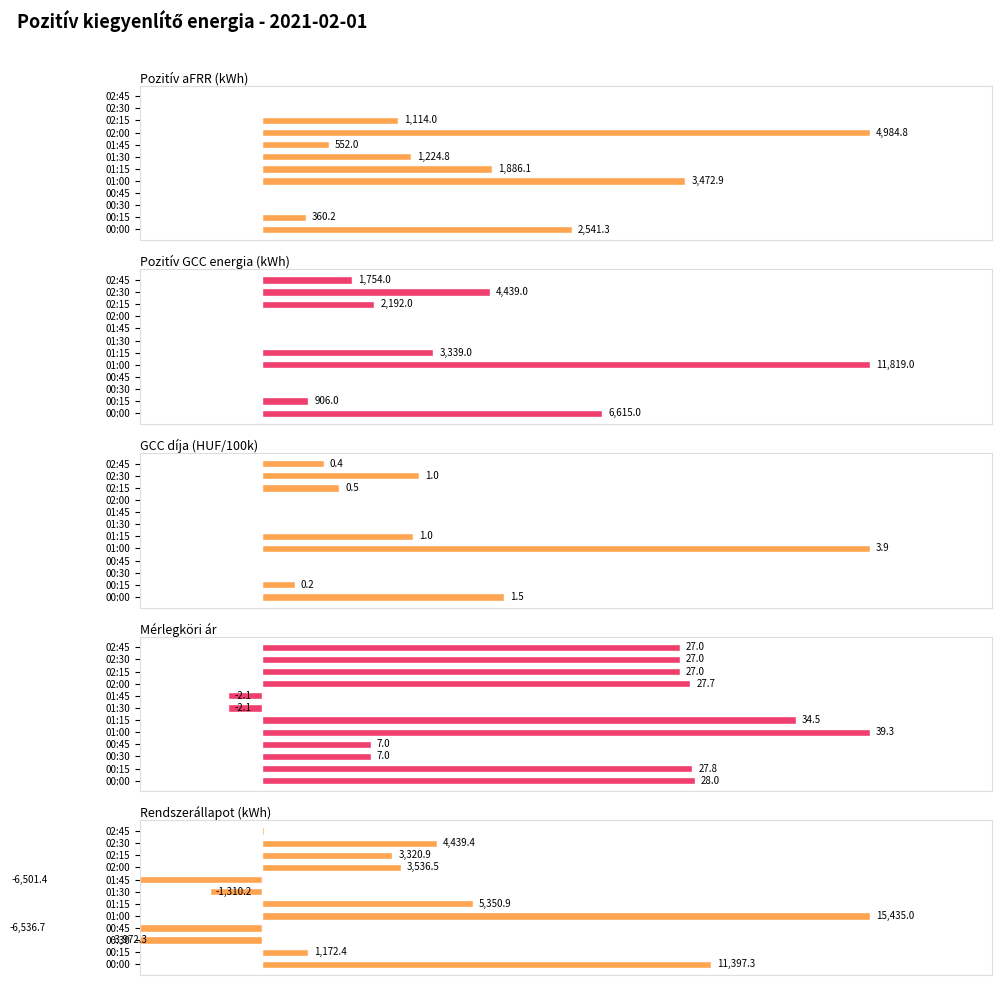

What are all the series names shown in the legend?

Pozitív aFRR (kWh), Pozitív GCC energia (kWh), GCC díja (HUF/100k), Mérlegköri ár, Rendszerállapot (kWh)